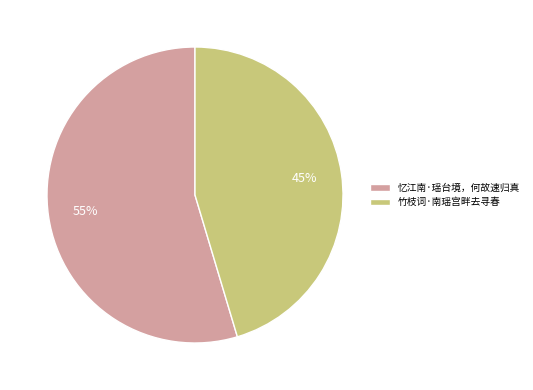

Is it true that 竹枝词·南瑶宫畔去寻春 is 45% of the pie?

True